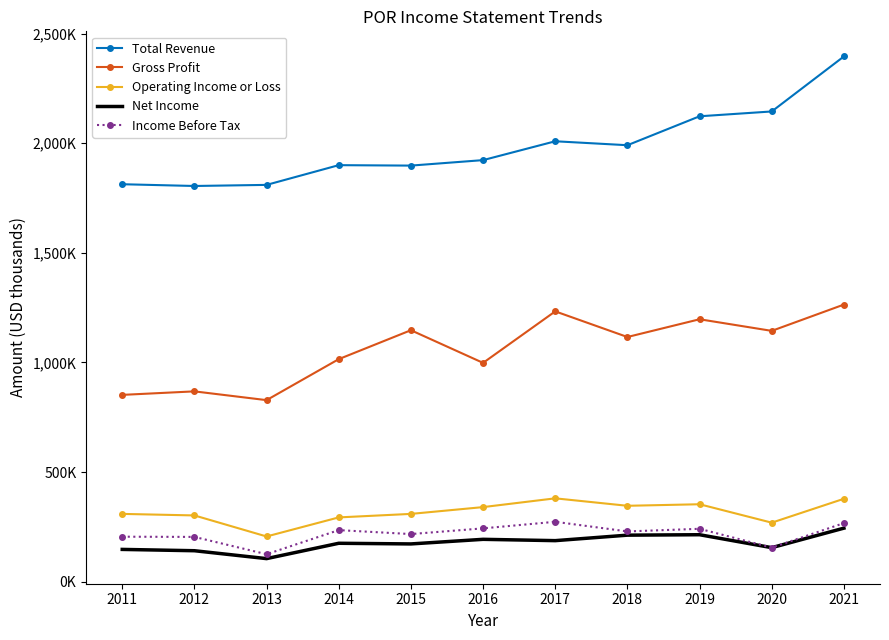

What are all the series names shown in the legend?

Total Revenue, Gross Profit, Operating Income or Loss, Net Income, Income Before Tax